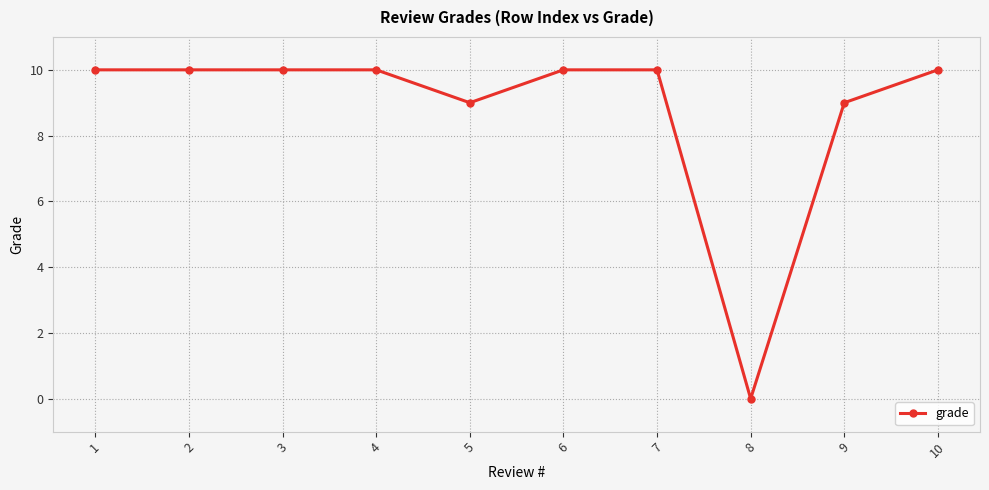

What is the sum of the values at 4 and 7?

20